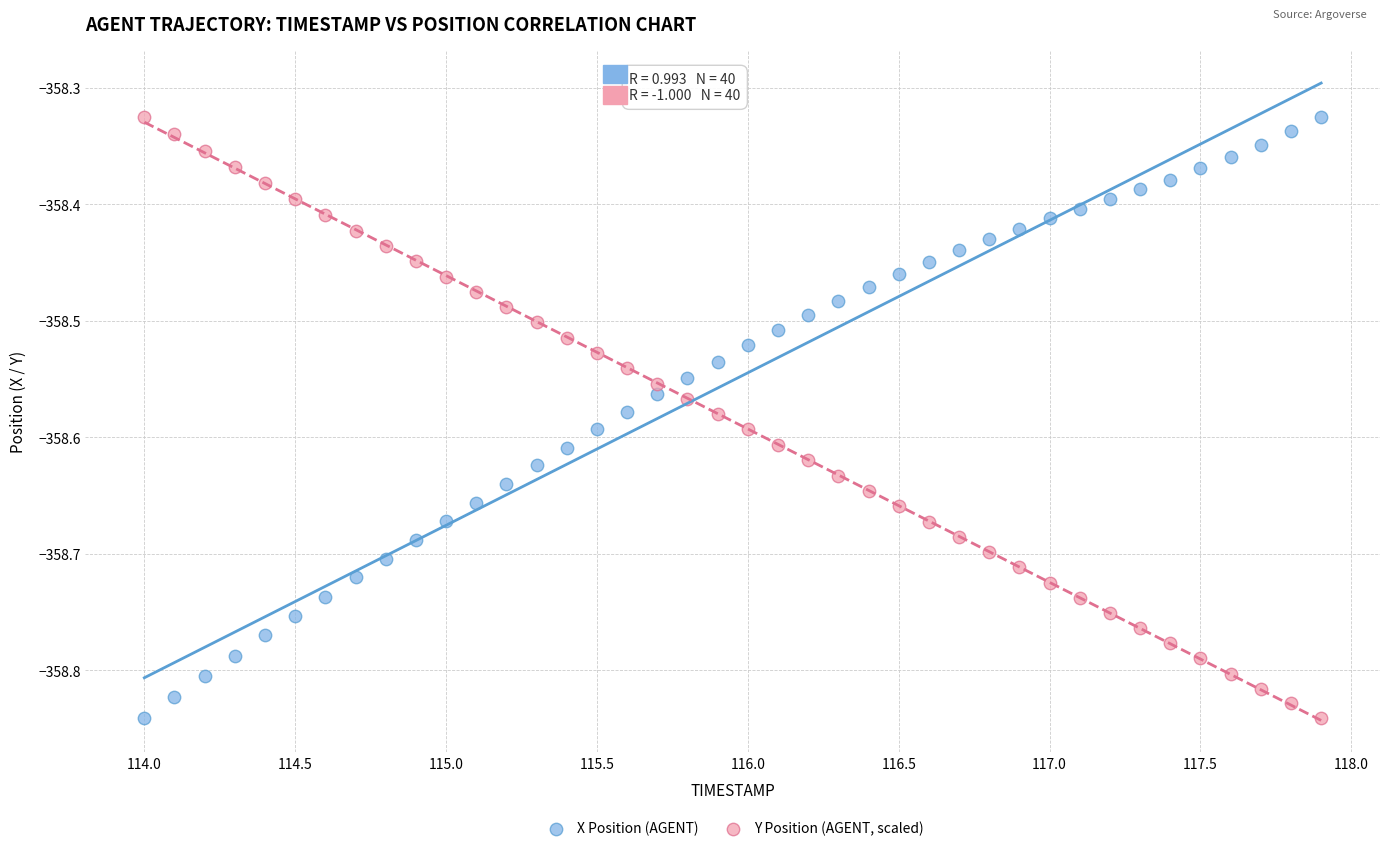

Across all data points, what is the range of Y values (max minus min)?

0.5